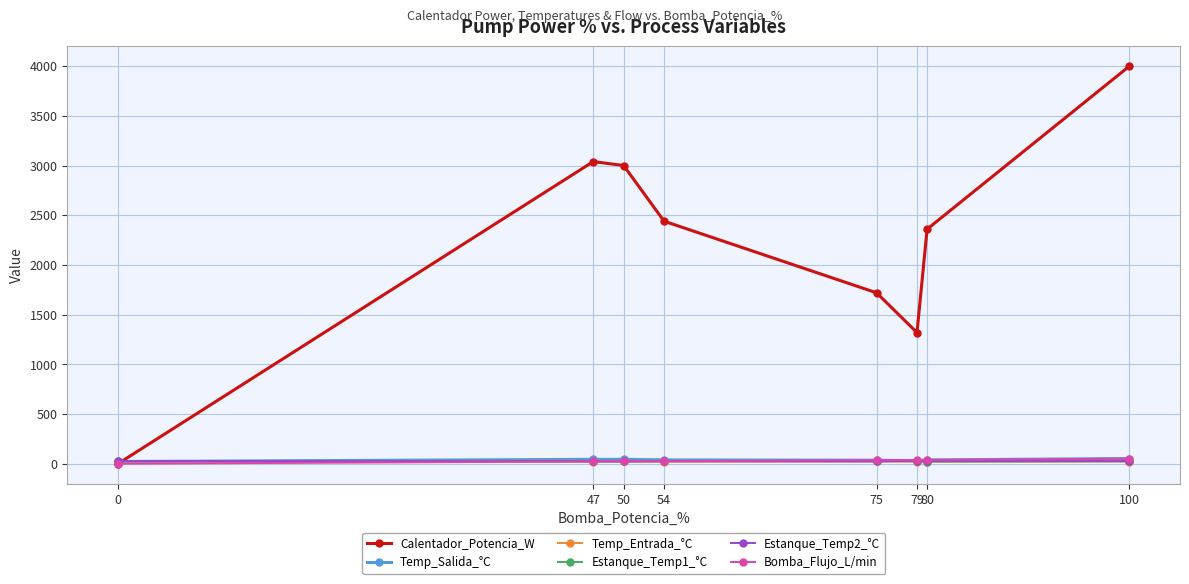

Does the chart display data point markers on the line(s)?

Yes